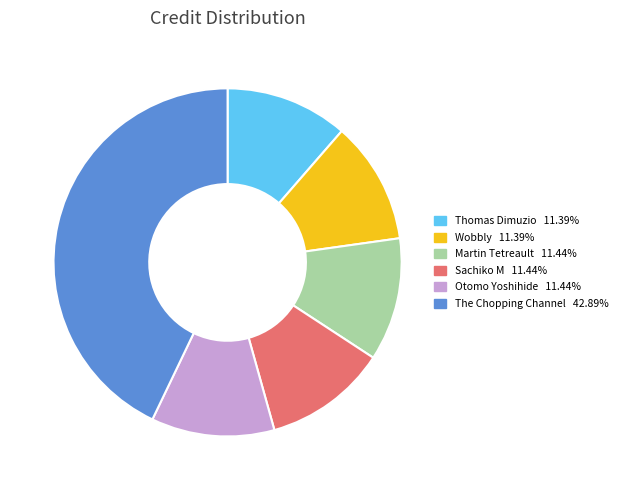

Is there any slice that represents more than half of the pie?

No